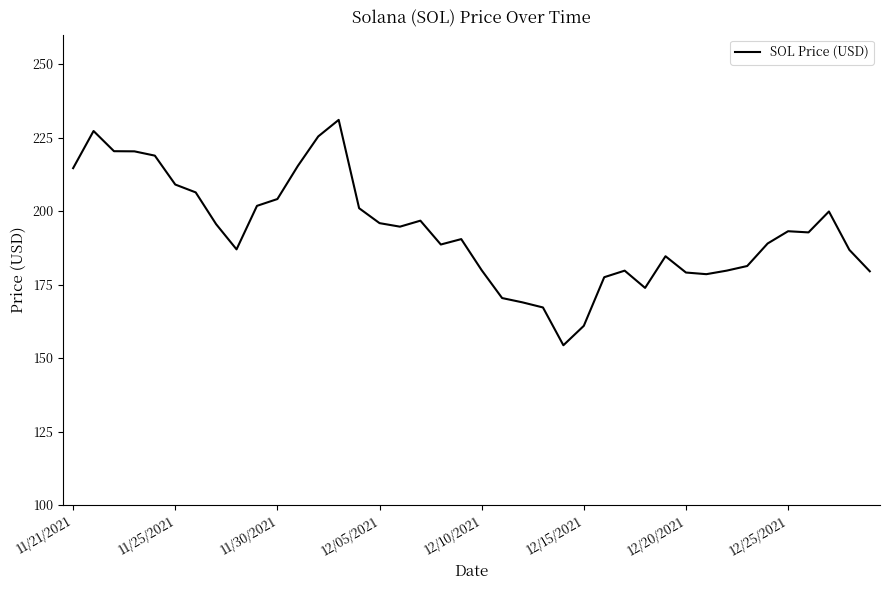

What is the difference between the maximum and minimum values?

76.7